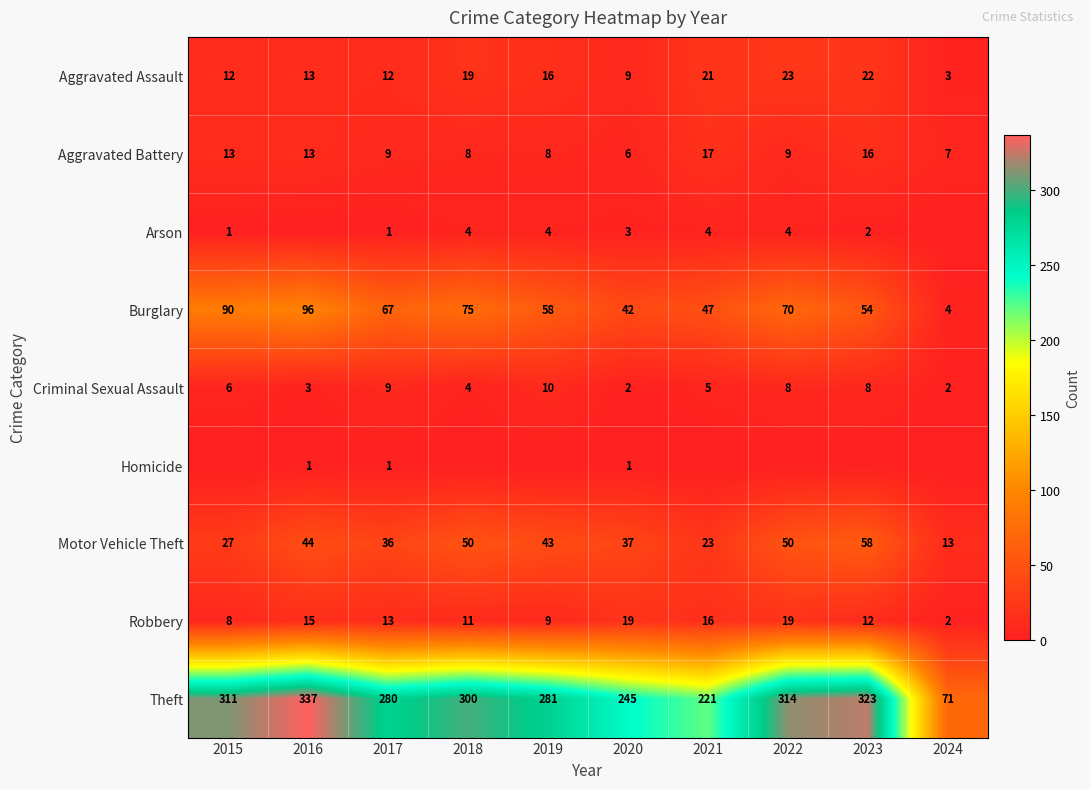

Between 2017 and 2023, which is larger?

2023